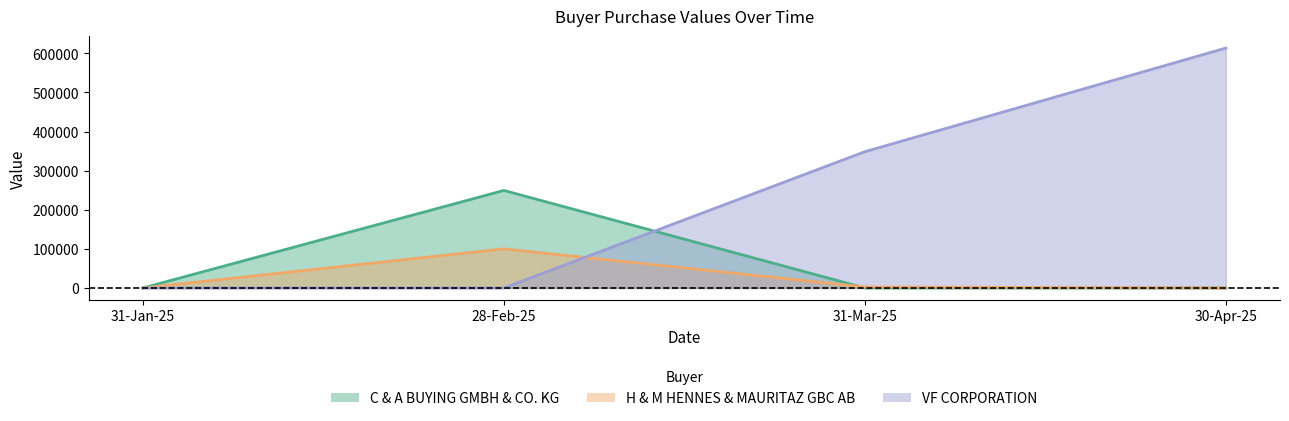

Which series ends up on top after the final intersection of H & M HENNES & MAURITAZ GBC AB and C & A BUYING GMBH & CO. KG?

H & M HENNES & MAURITAZ GBC AB